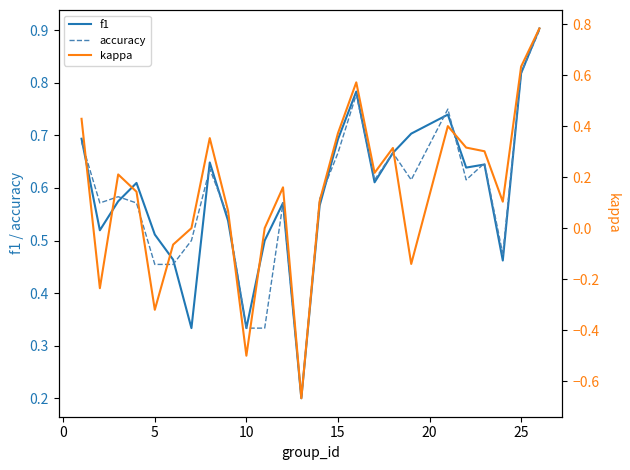

Which series has the largest total across all categories?

f1